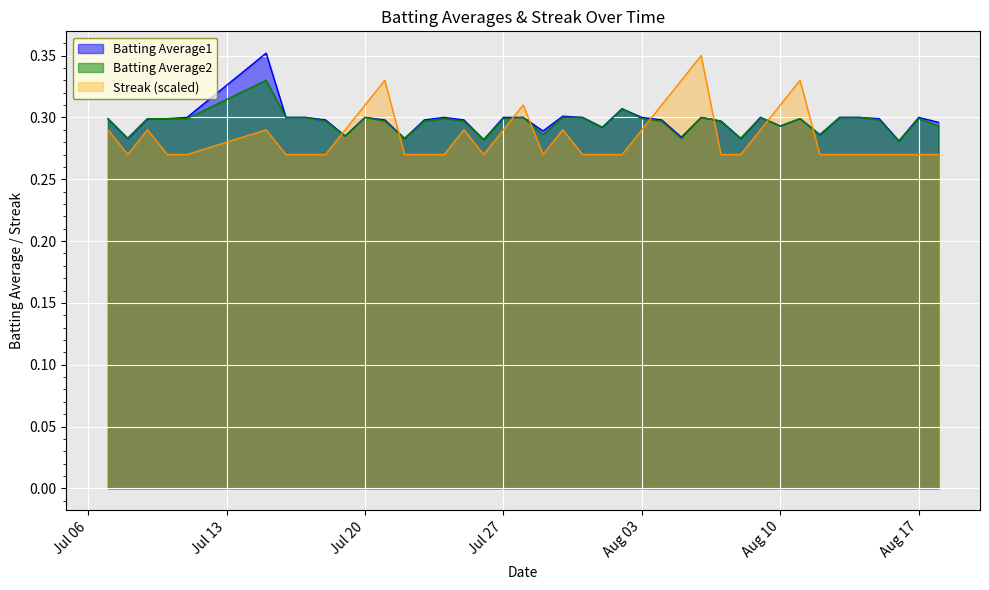

How many intersections are there between Streak and Batting Average2?

8